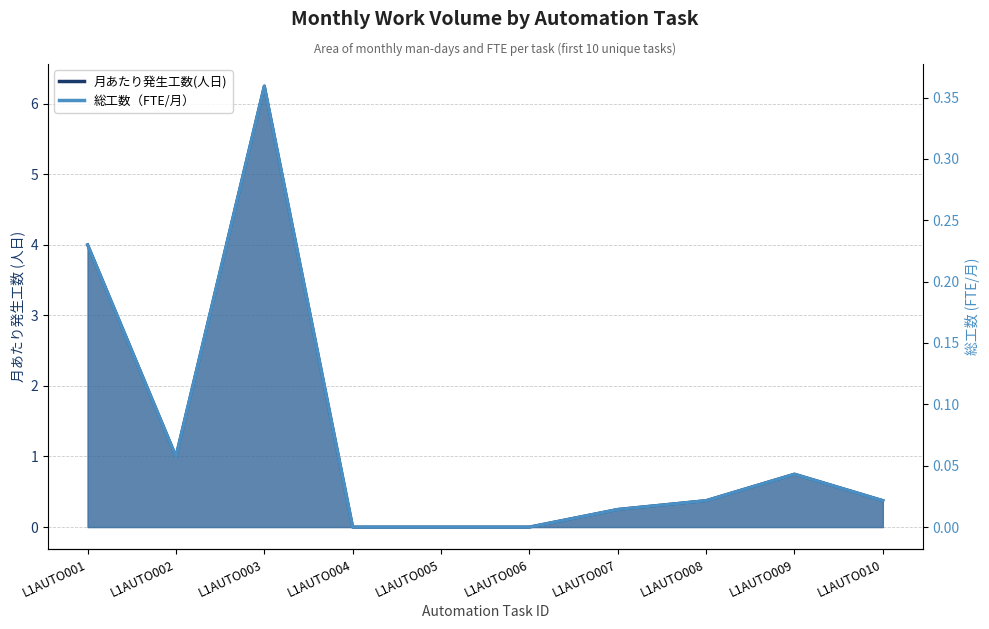

The 総工数（FTE/月） series shows 0.0 at L1AUTO010. True or false?

True